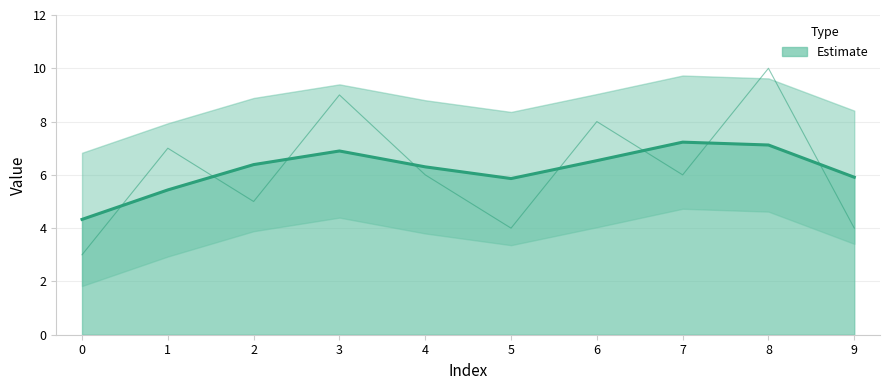

Reading left to right, list all the values displayed in this chart.

4.3	5.4	6.4	6.9	6.3	5.9	6.5	7.2	7.1	5.9